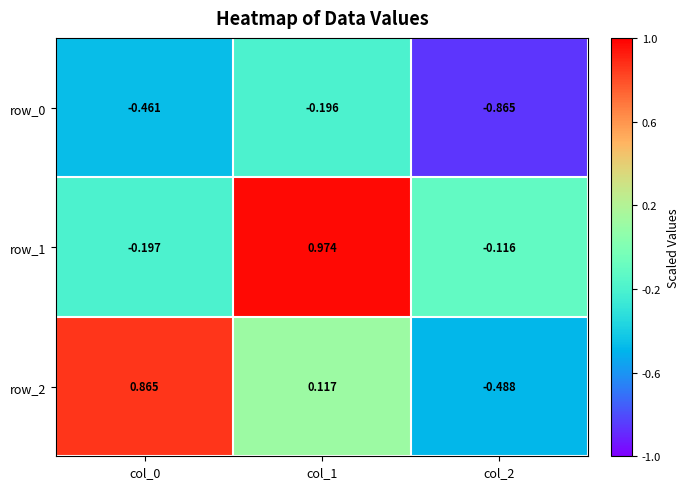

At how many categories does at least one series exceed 0?

2